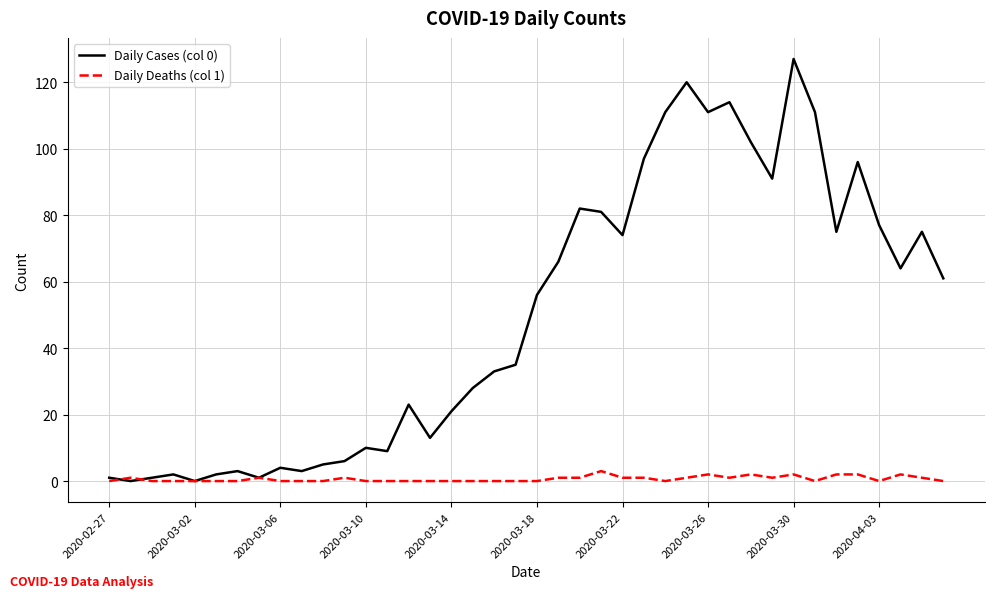

Which series has the widest spread of values?

Daily Cases (col 0)